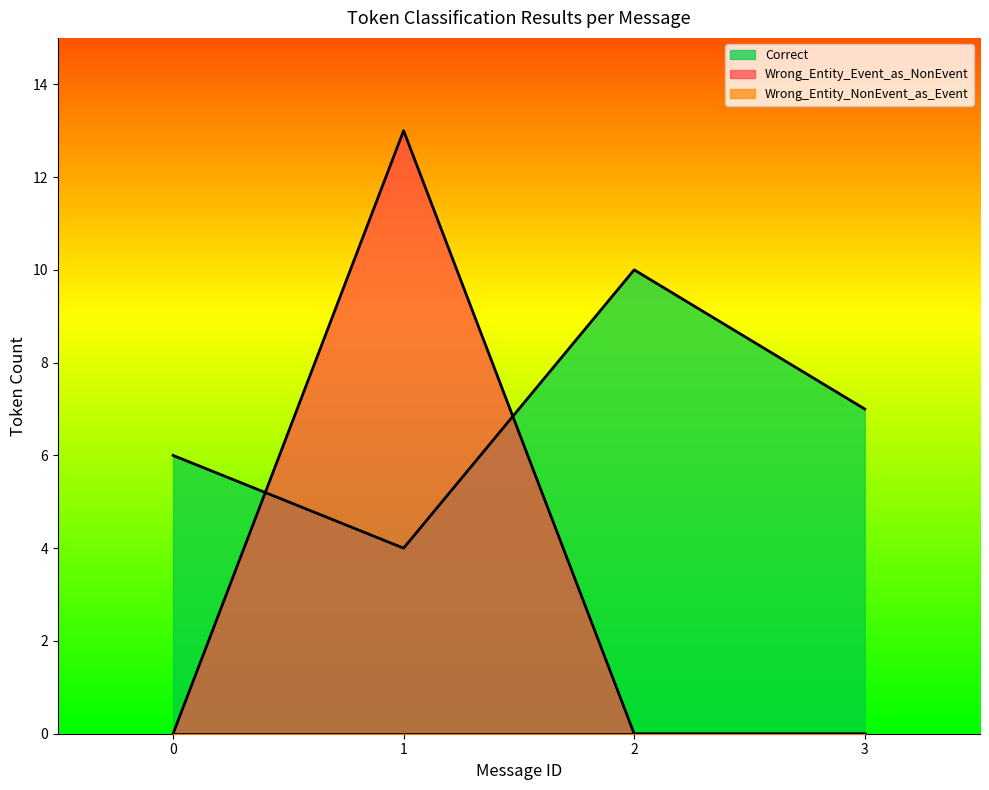

Which series has the widest spread of values?

Wrong_Entity_Event_as_NonEvent